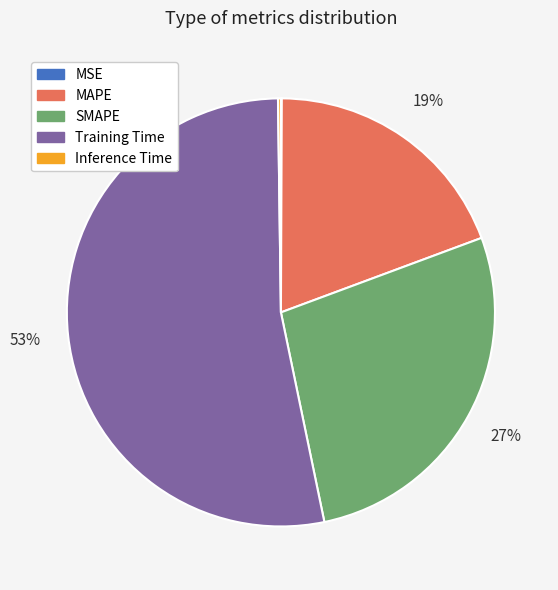

True or false: MAPE accounts for 7% of the total.

False